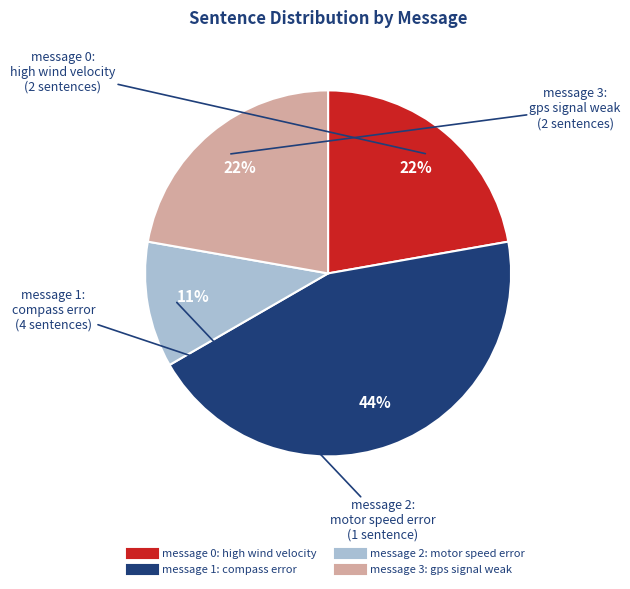

Which has a higher value, message 0: high wind velocity or message 1: compass error?

message 1: compass error